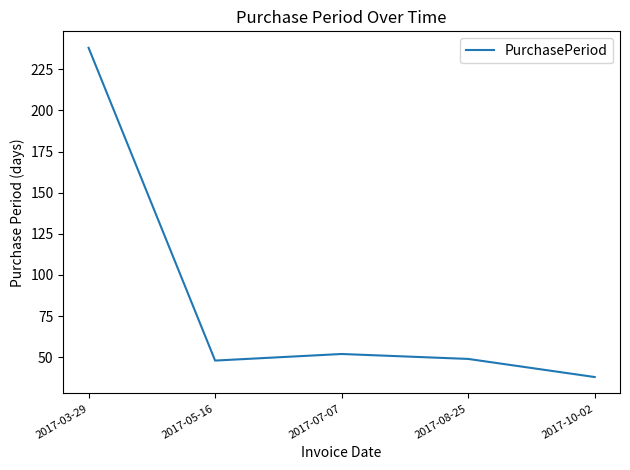

The chart shows a value of 33 at 2017-08-25. True or false?

False